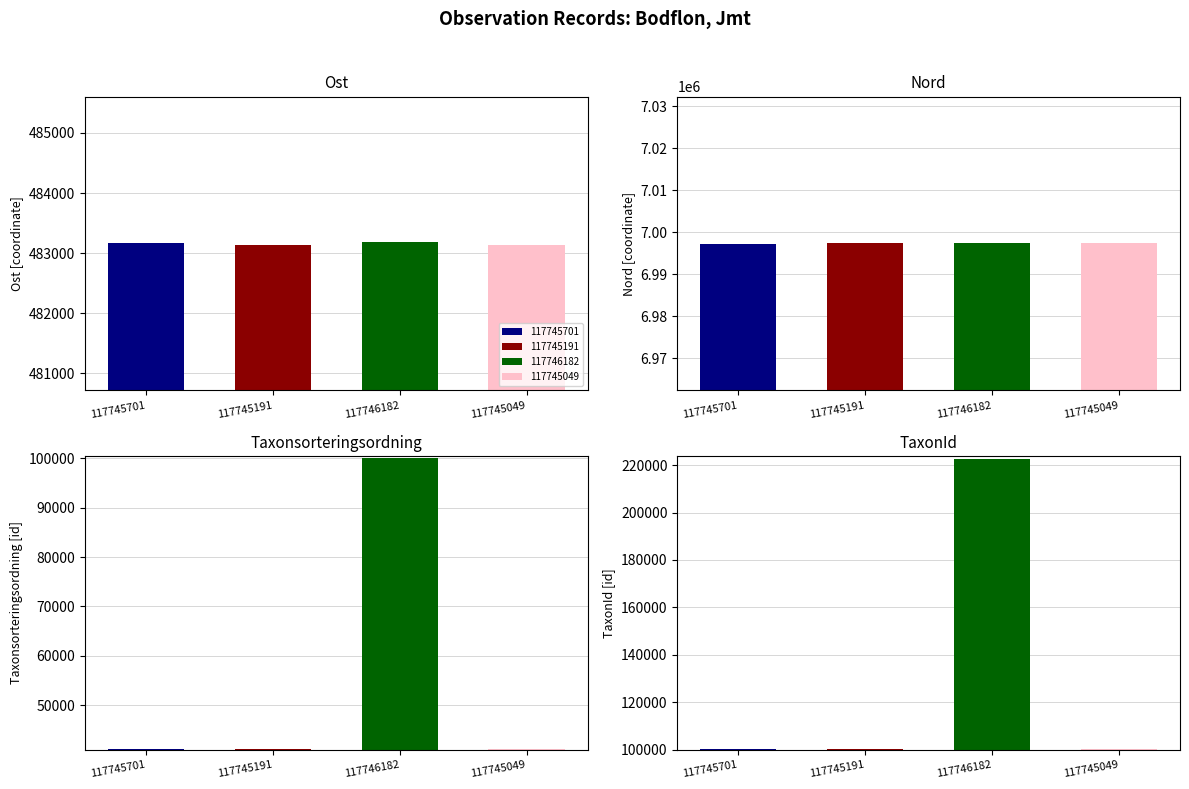

What is the sum of the Nord values at 117745191 and 117745701?

13994656